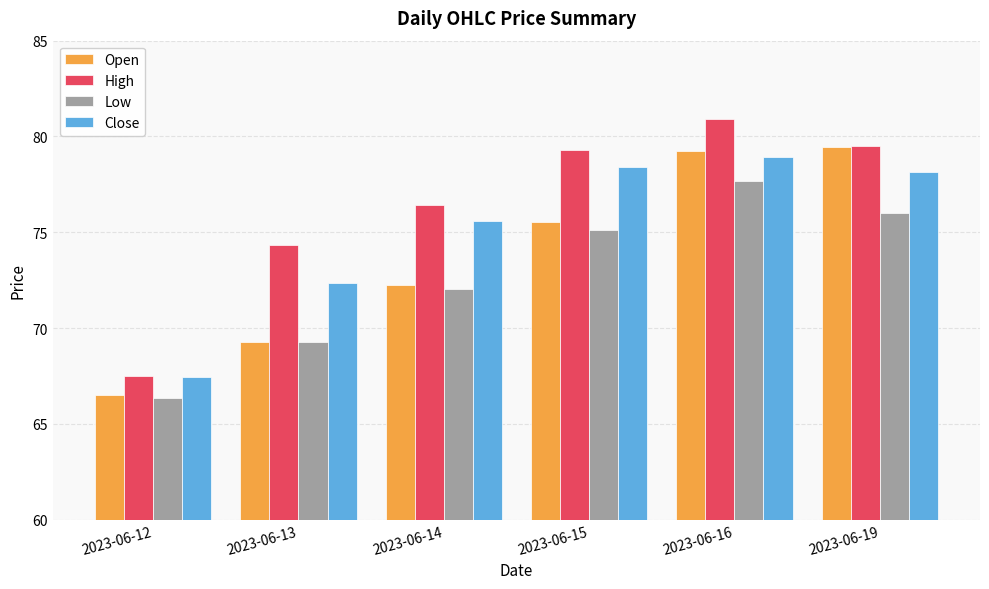

At which label does Close first exceed 78?

2023-06-15